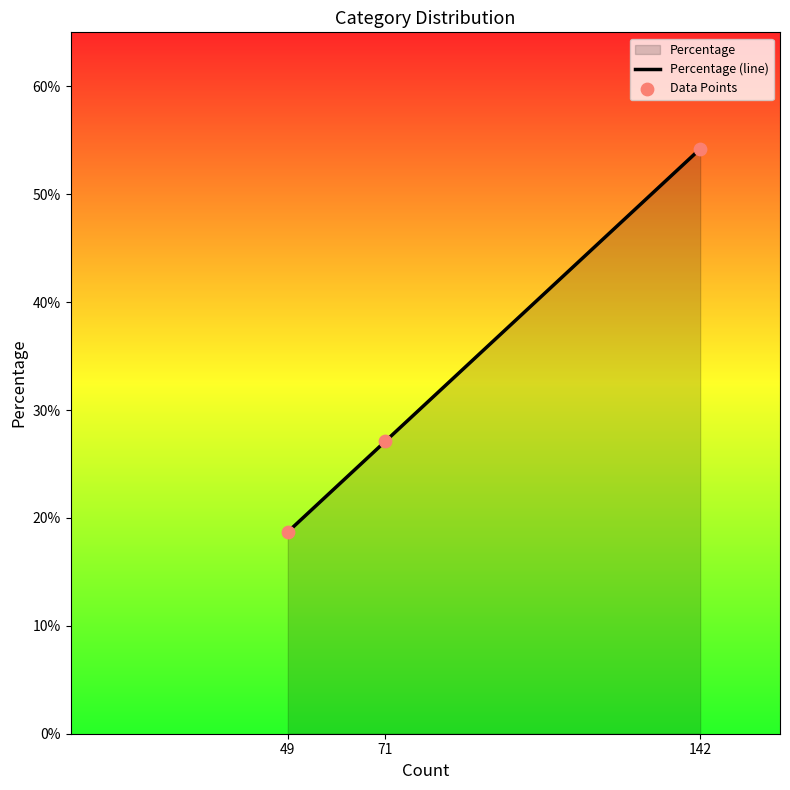

At how many categories does at least one series exceed 45?

1